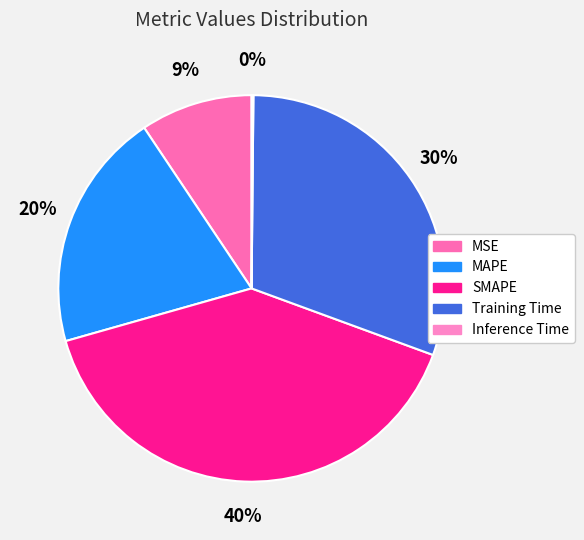

What is the smallest slice in the pie chart?

Inference Time